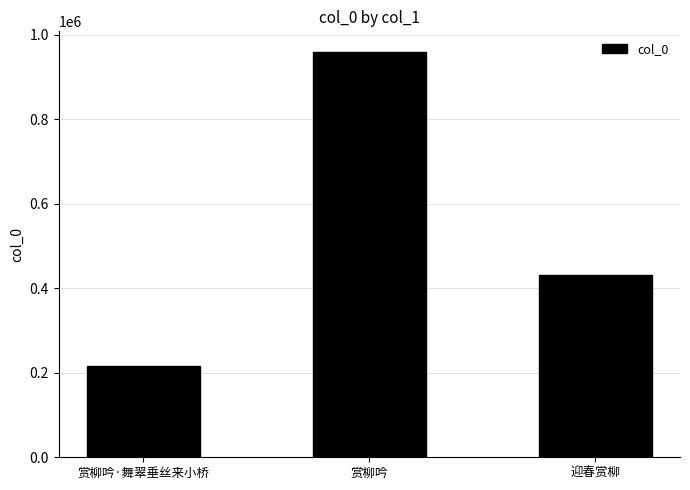

What is the sum of the values at 赏柳吟·舞翠垂丝来小桥 and 赏柳吟?

1175916